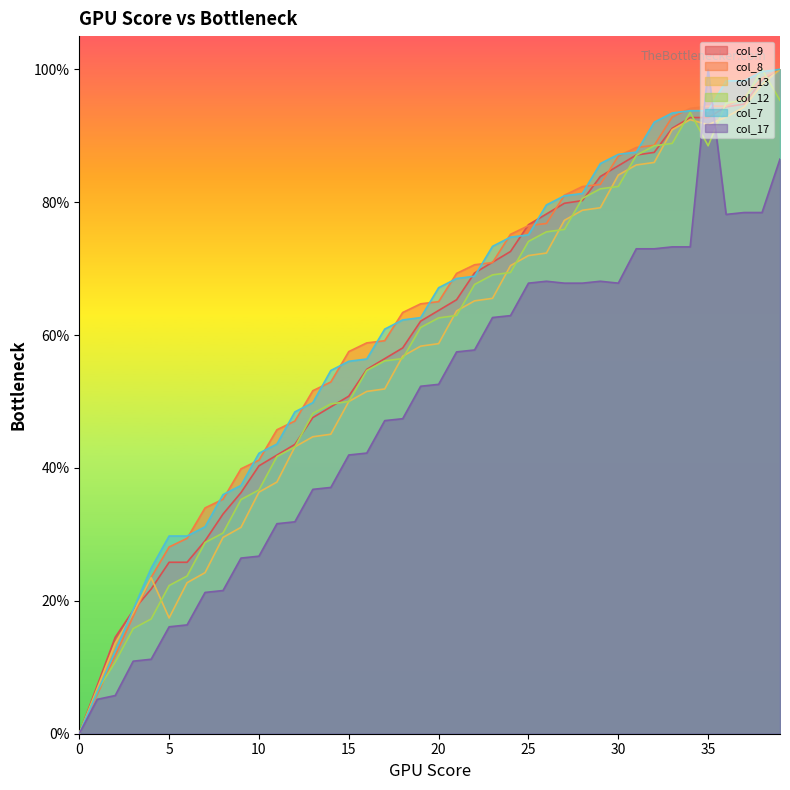

Which has a higher value, 33 or 23?

33